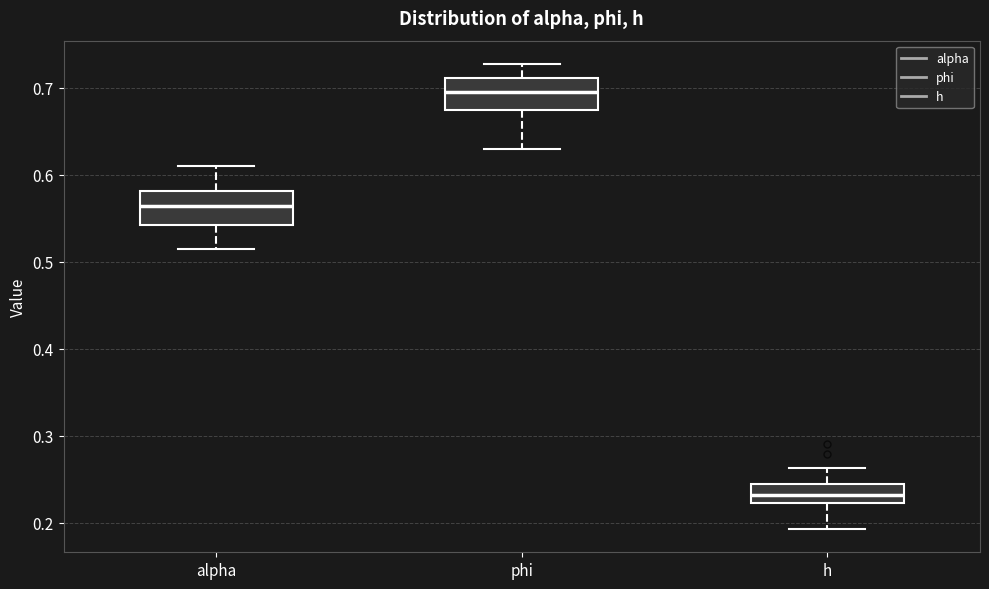

Where is the upper edge of the box for h on the y-axis? The values are not printed on the chart, so give them approximately, as read against the axis.

0.24